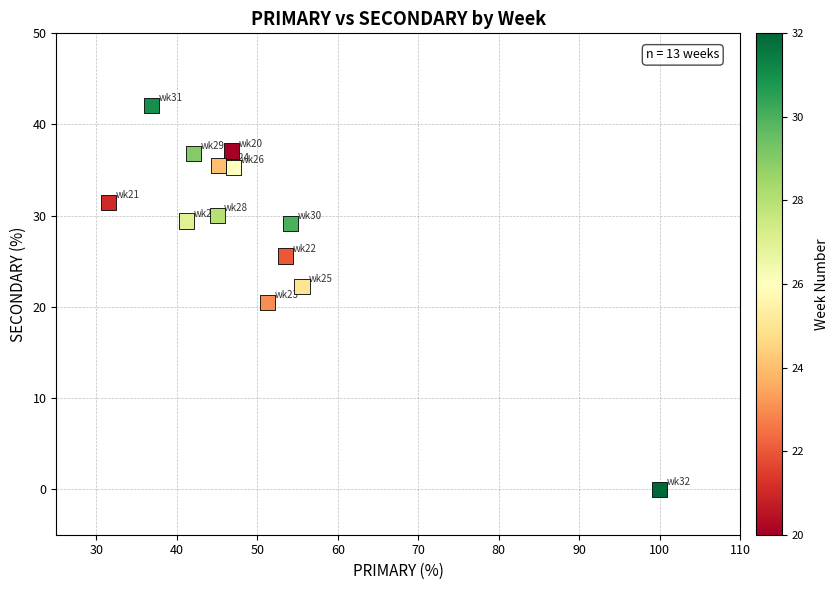

What is the range of X values (max minus min)?

68.5